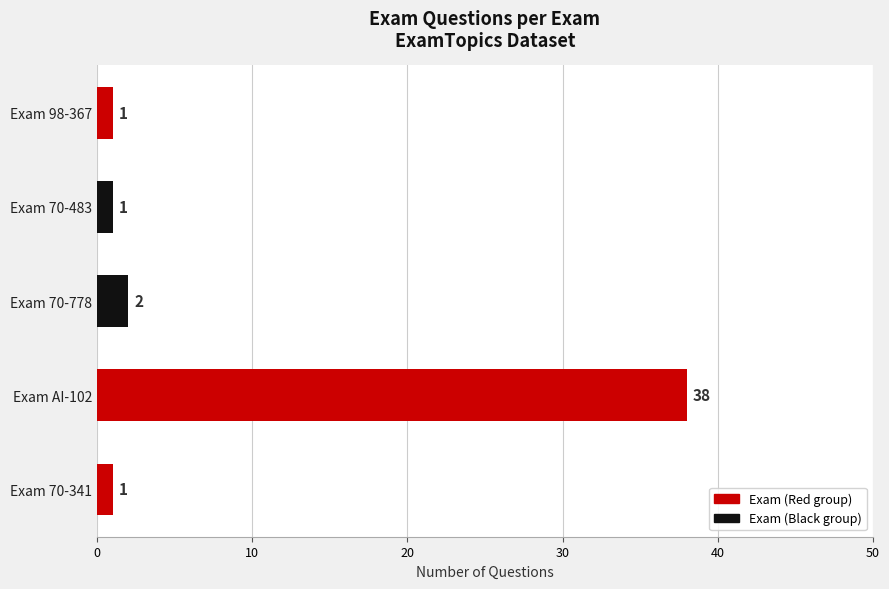

The value at Exam 98-367 is 1. True or false?

True